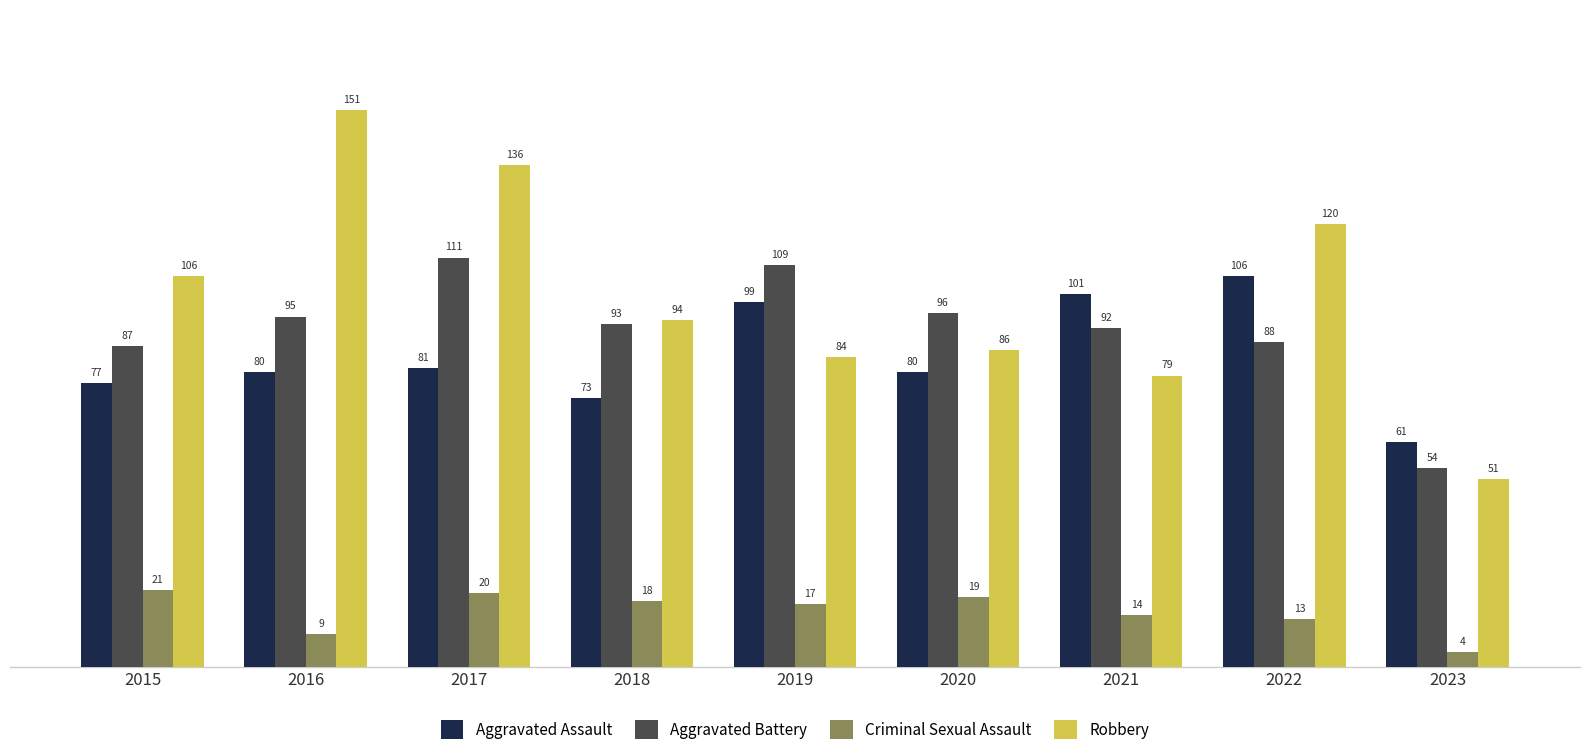

At which category is the sum across all series the highest?

2017